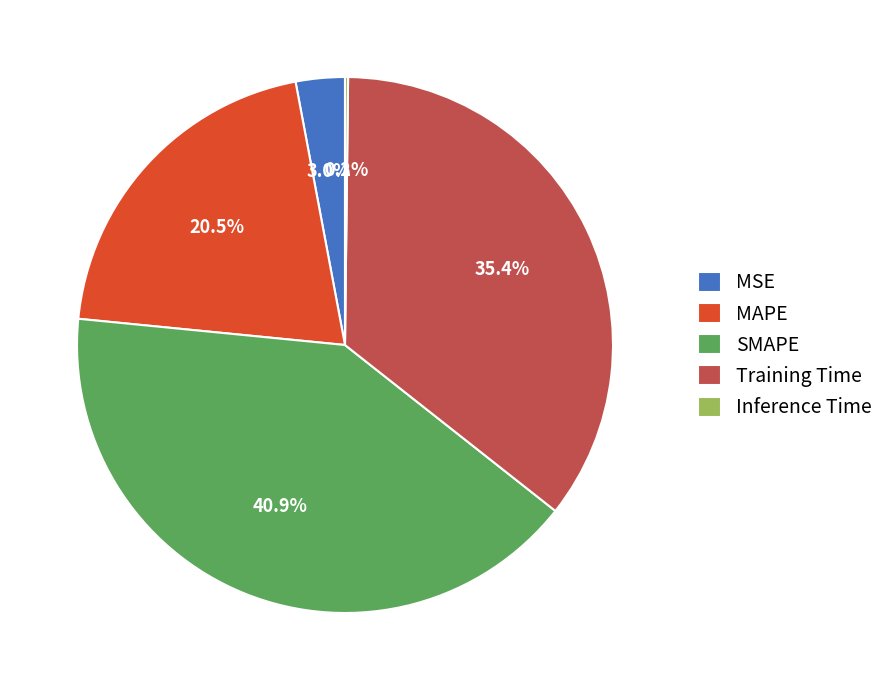

What is the largest slice in the pie chart?

SMAPE